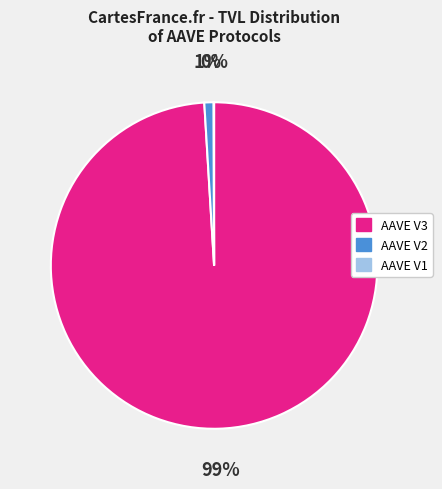

Is it true that AAVE V3 is 94% of the pie?

False